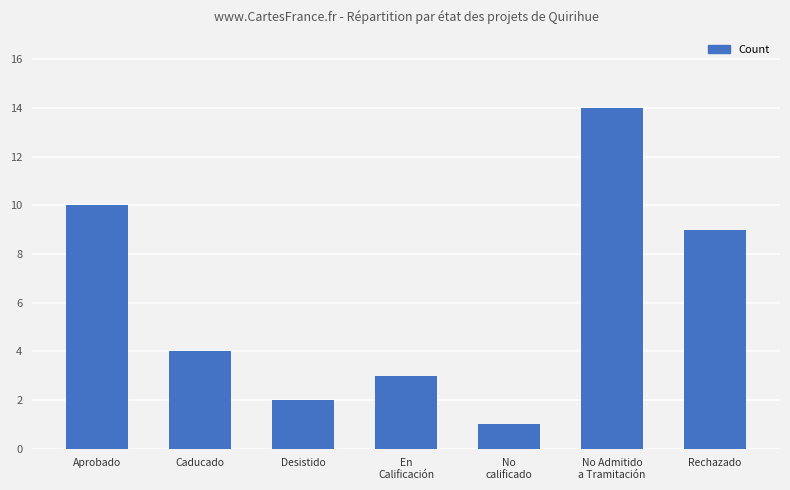

At which label does the data first exceed 4?

Aprobado